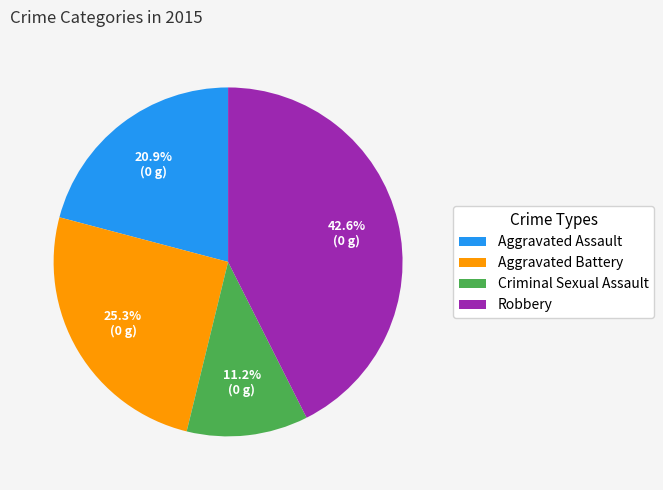

The Robbery slice represents 43% of the pie. True or false?

True